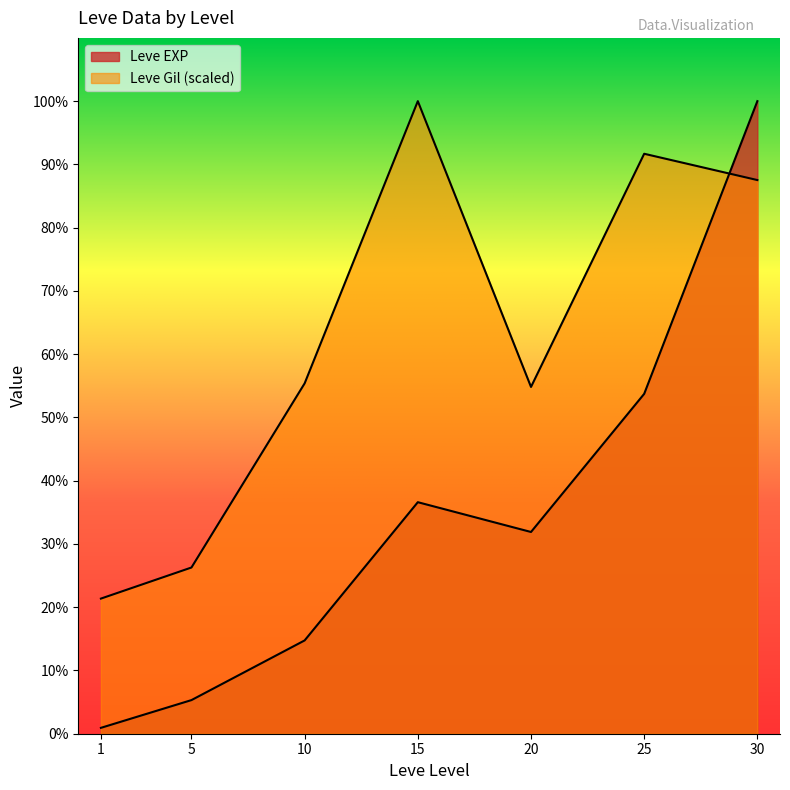

What is the average value of the Leve Gil series?

42287.8